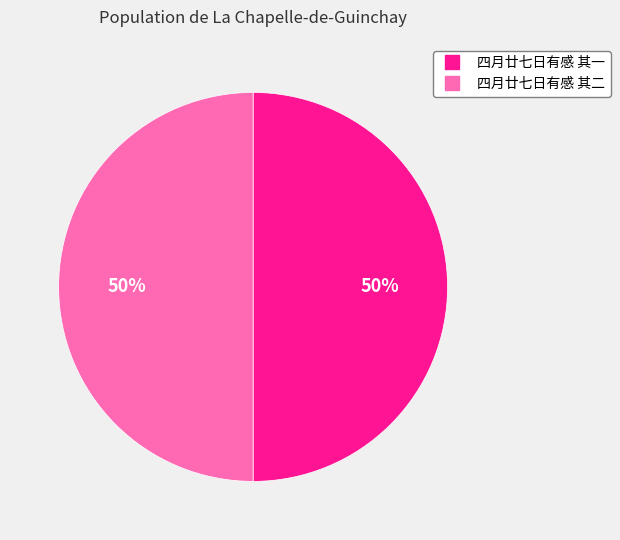

Count the number of slices in the pie.

2